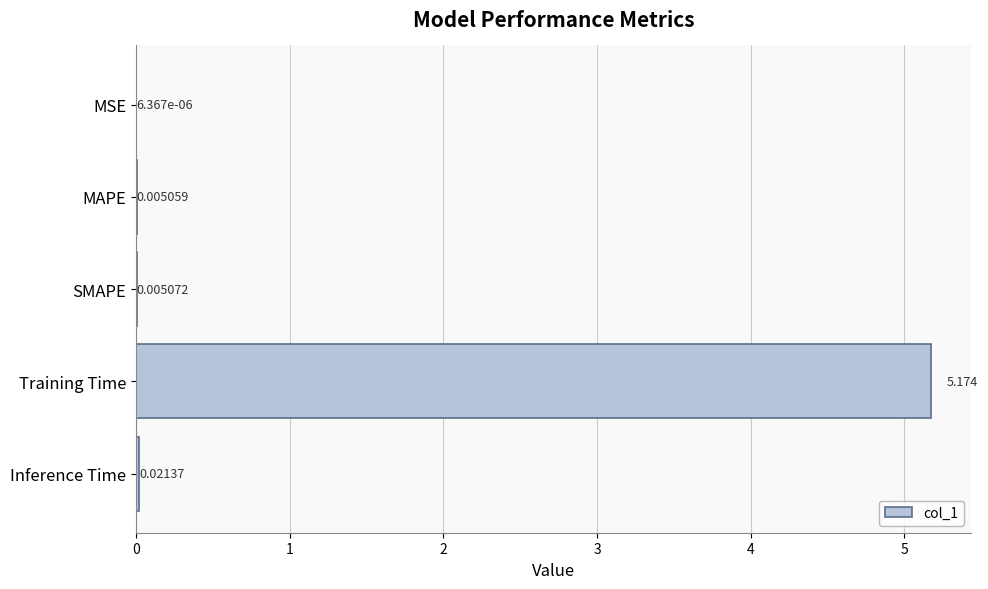

Between SMAPE and MSE, which is larger?

SMAPE